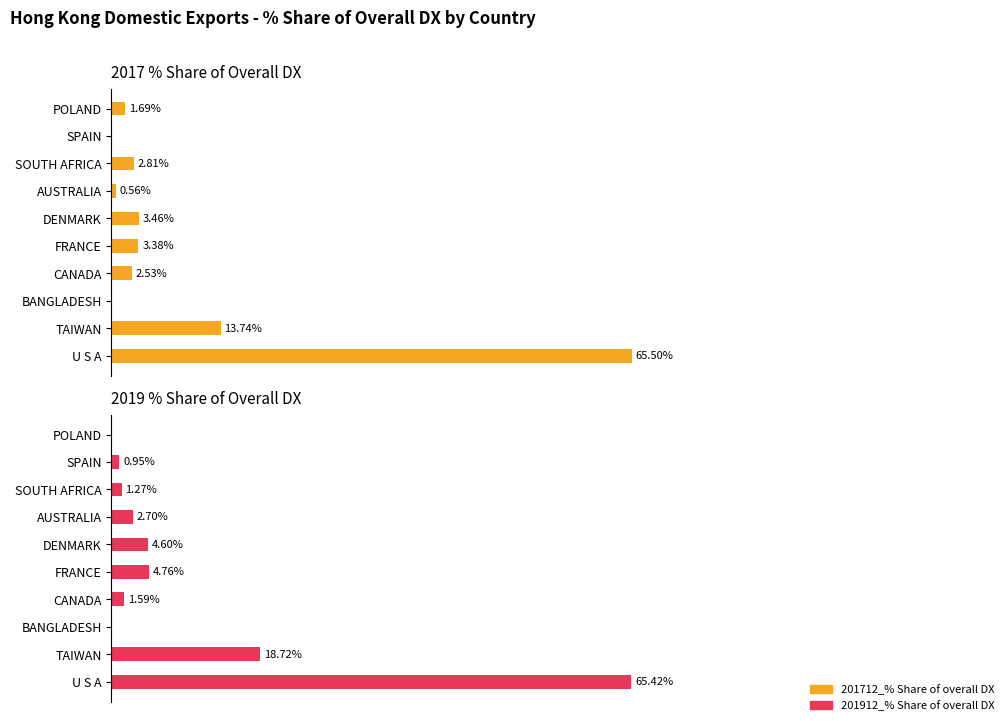

How many values in 201912_% Share of overall DX are above zero?

8